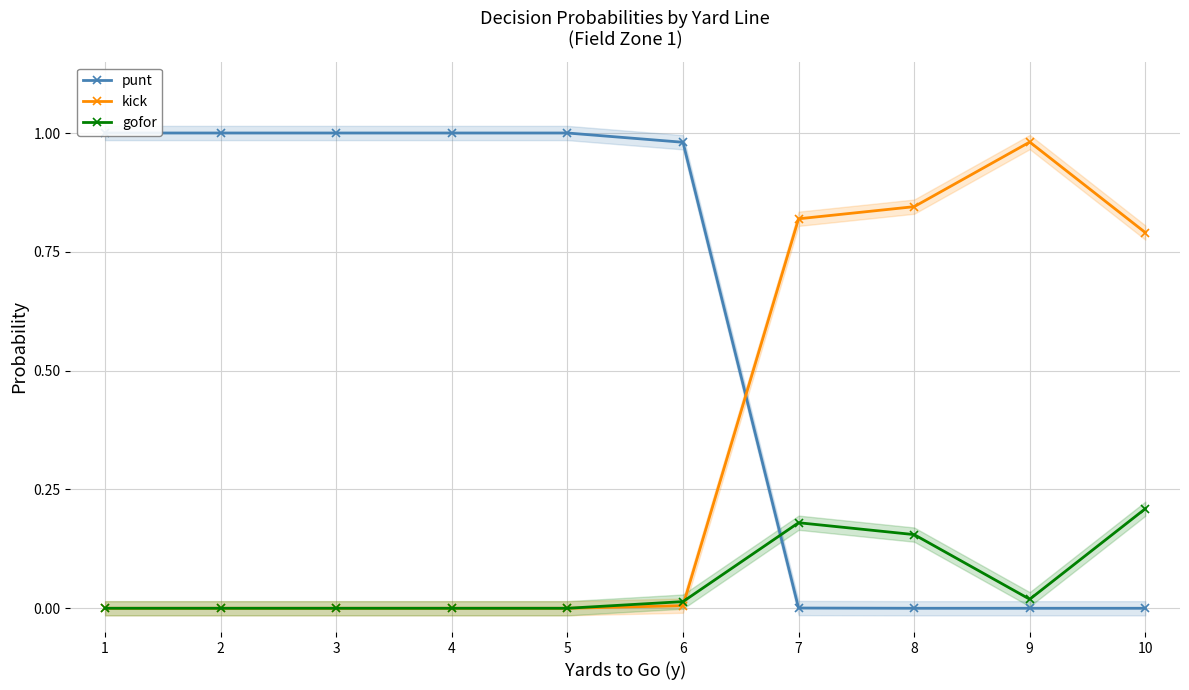

The kick series shows 0.0 at 4. True or false?

True